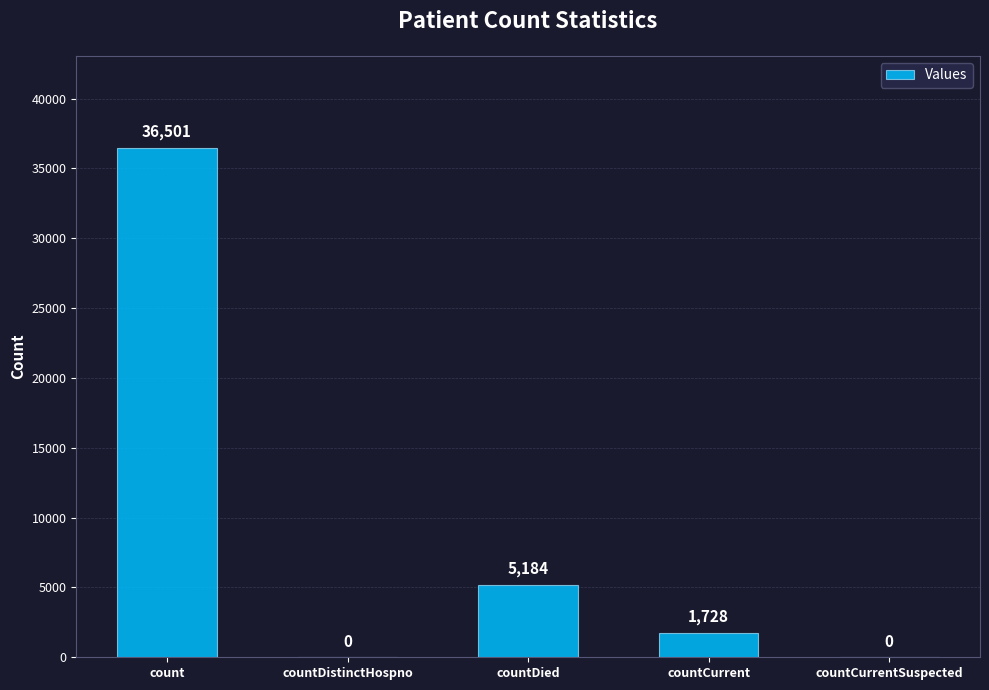

What is the average value?

8683